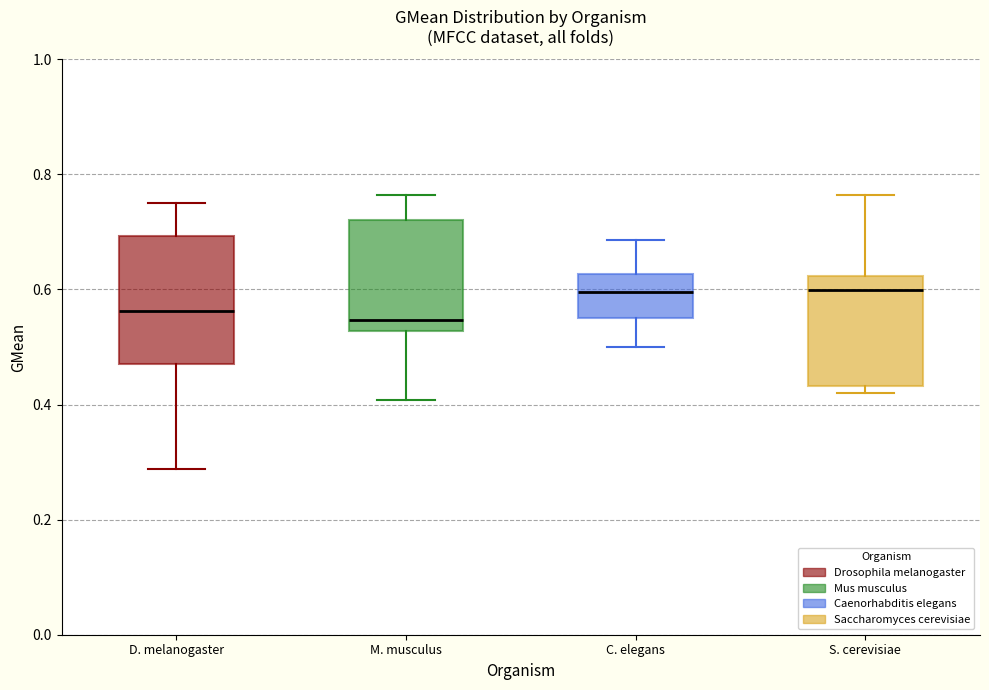

Comparing the boxes themselves (not the whiskers), which one is the tallest?

D. melanogaster